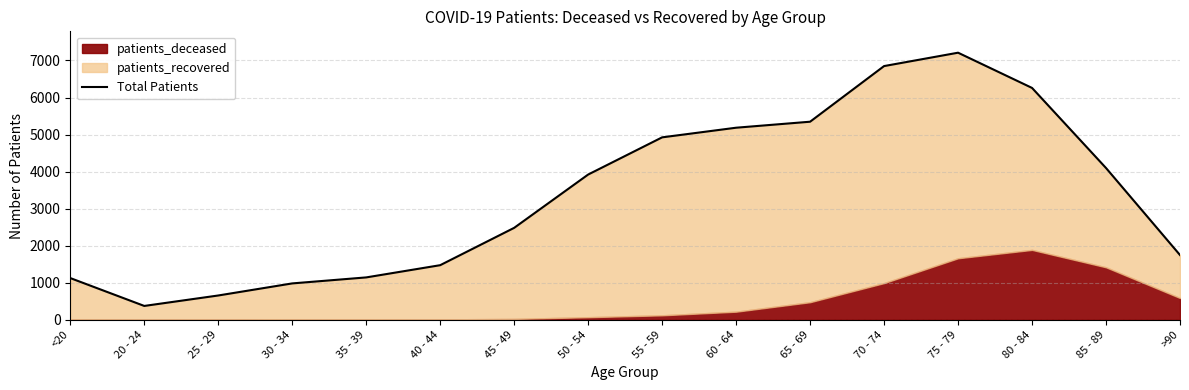

Where does the data first go above 3921?

55 - 59